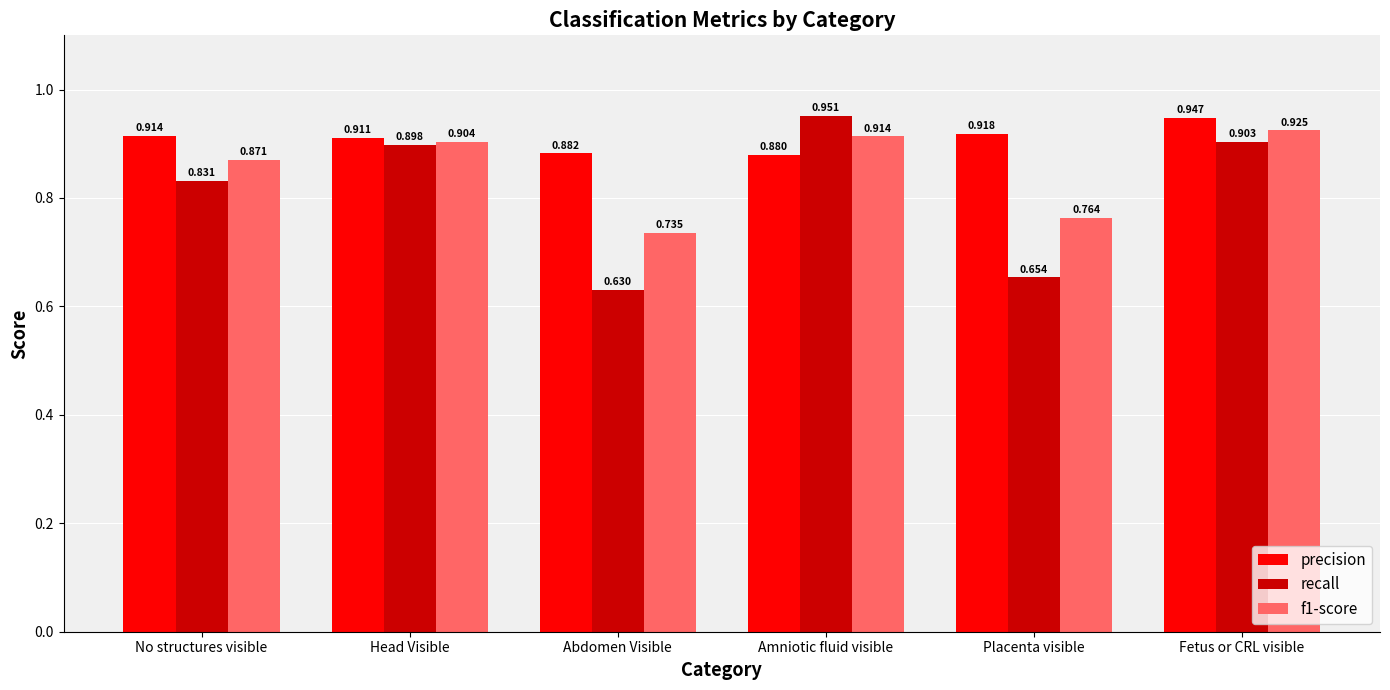

Which series has the largest range (max minus min)?

recall